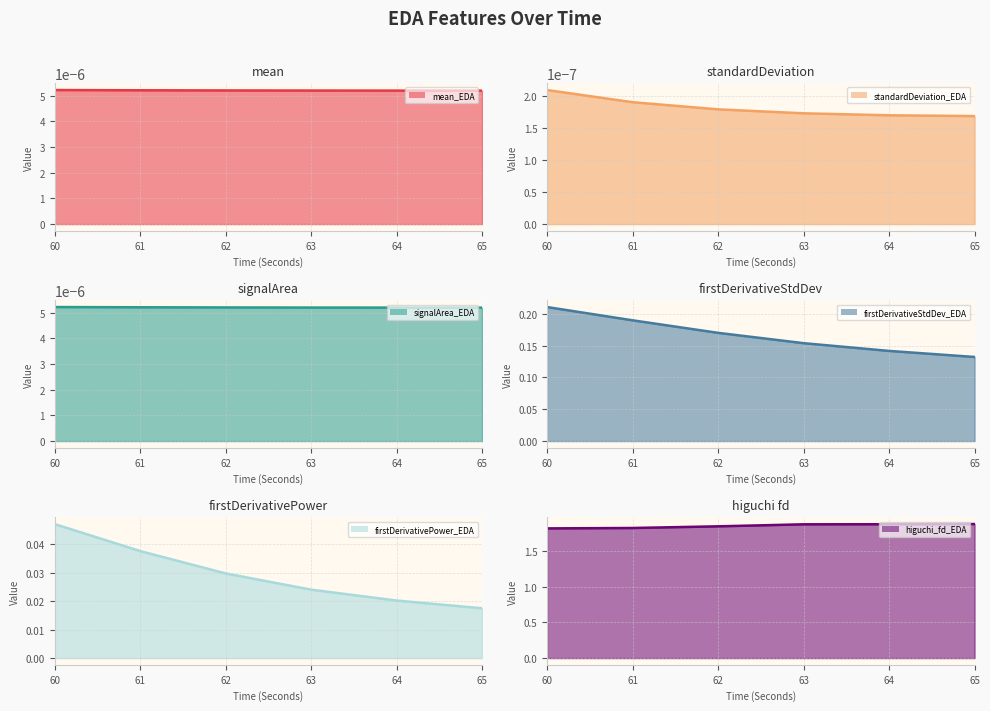

True or false: firstDerivativeStdDev_EDA and higuchi_fd_EDA intersect in this chart.

False